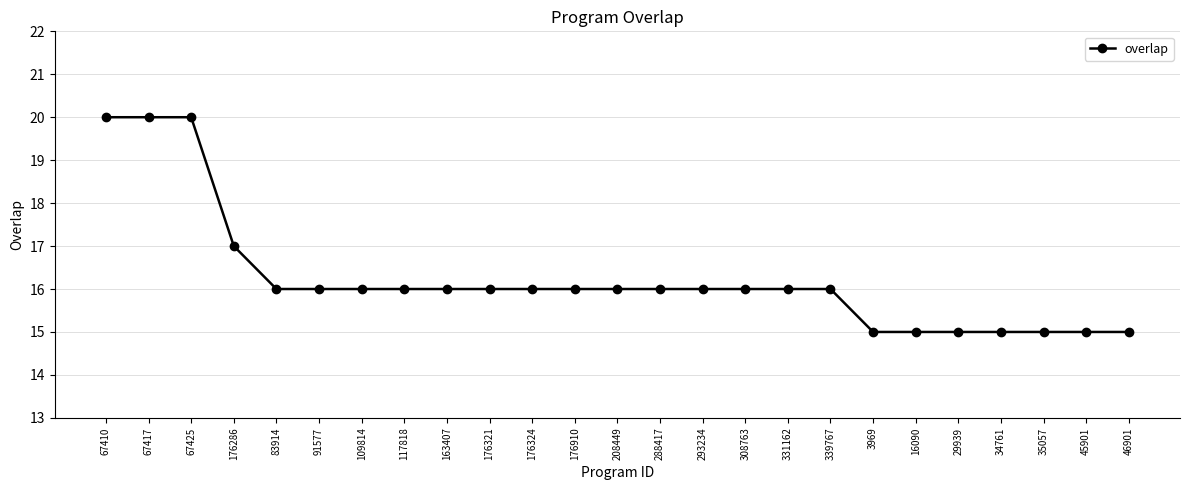

What is the ratio of the value at 67425 to the value at 67410?

1.0